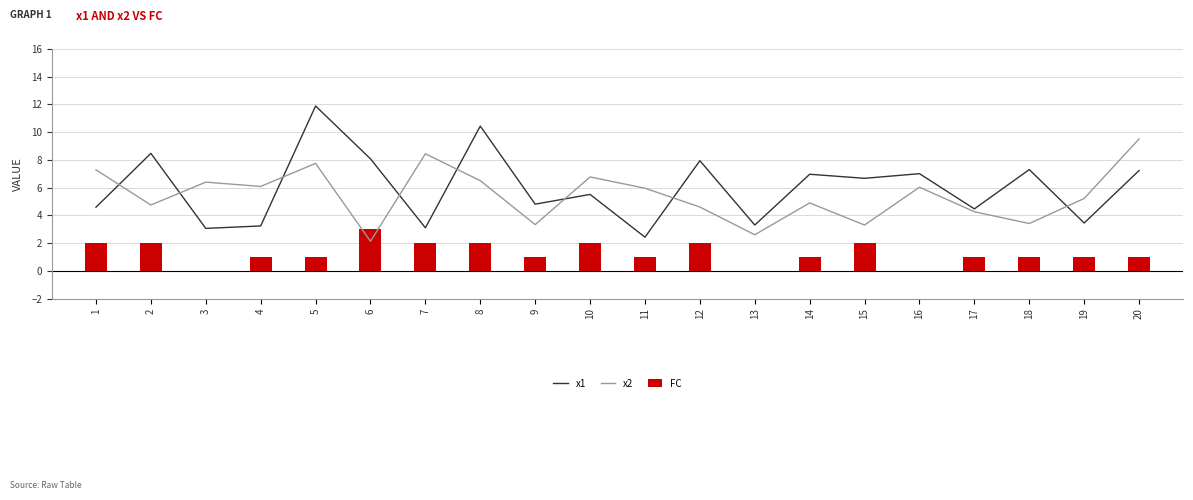

What is the difference between the x1 values at 5 and 3?

8.8